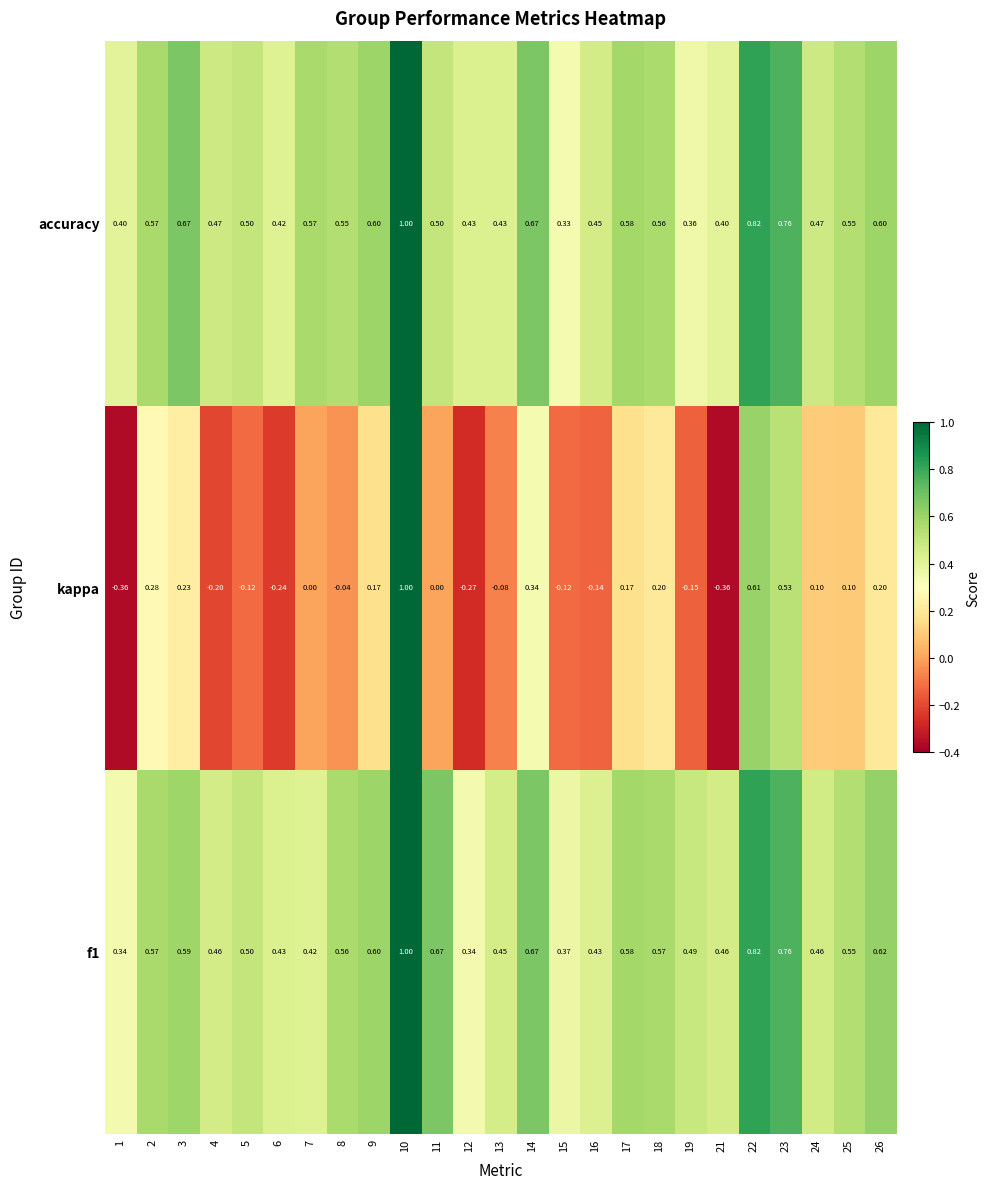

Which series has the largest total across all categories?

f1